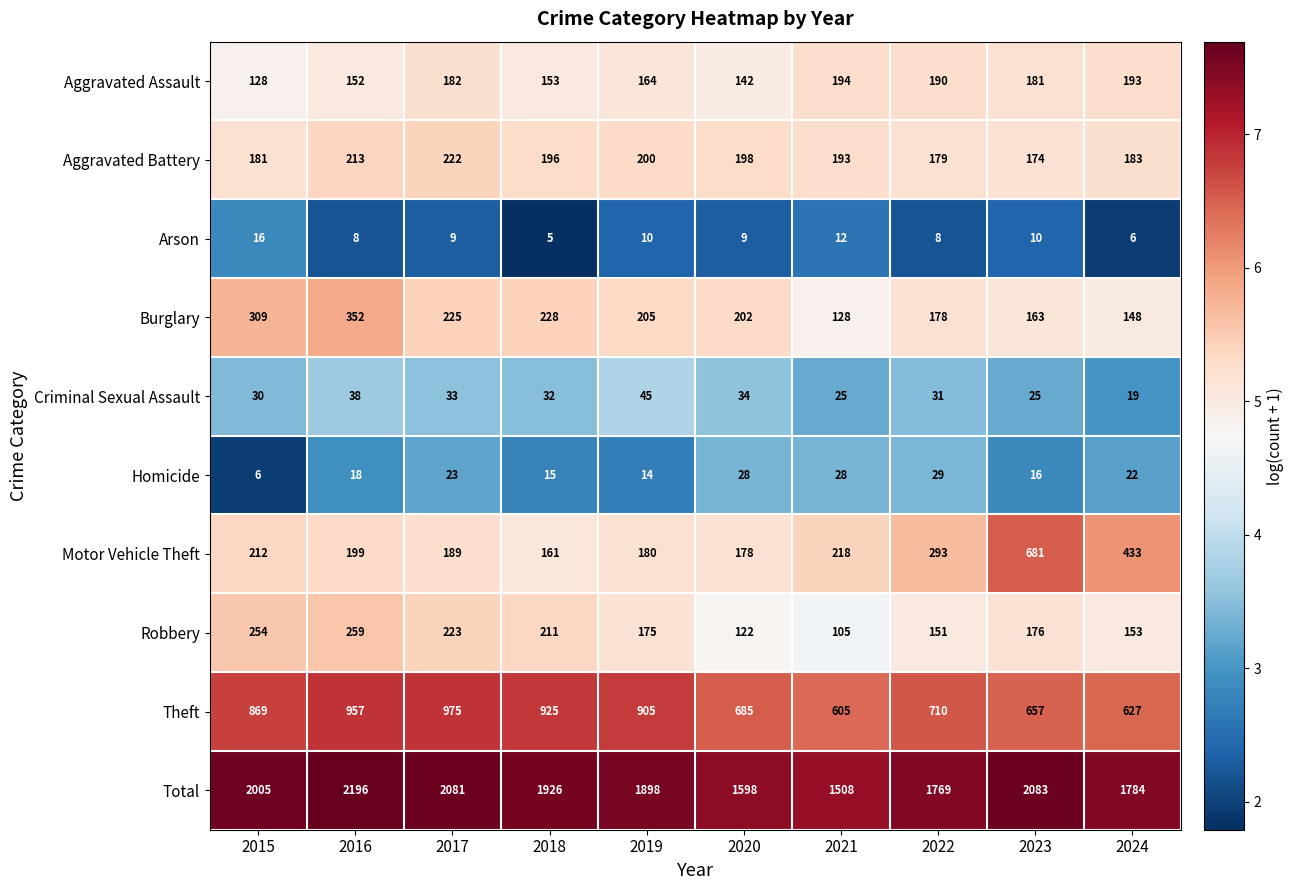

How many distinct data groups are displayed?

10